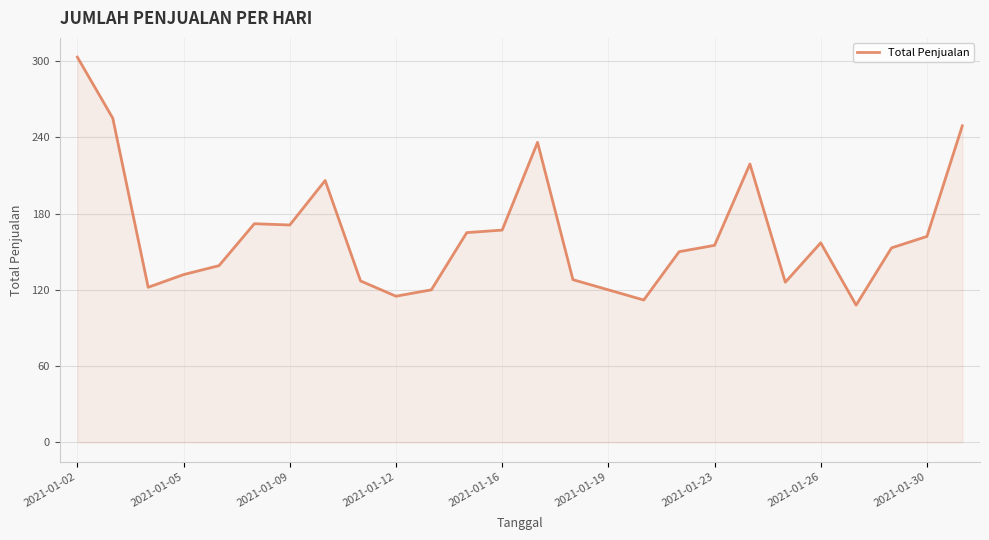

What is the minimum value shown in the chart?

108